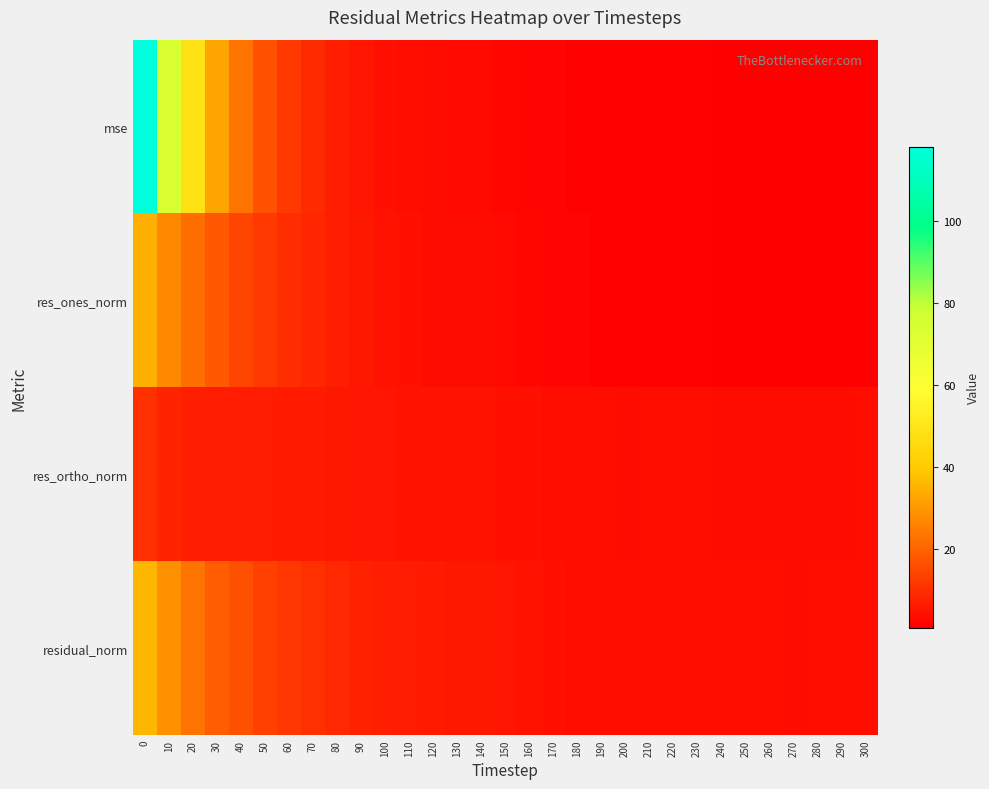

How many series are shown in this chart?

4